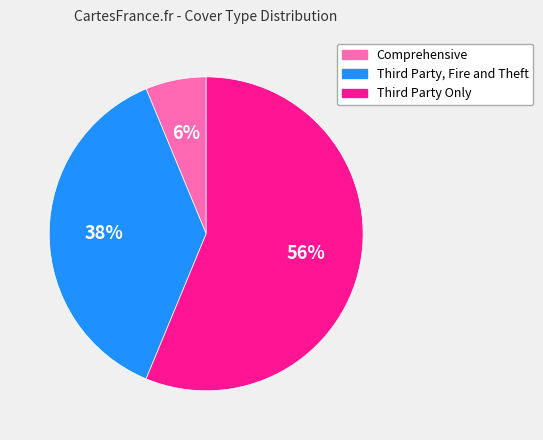

Which slice is the smallest?

Comprehensive